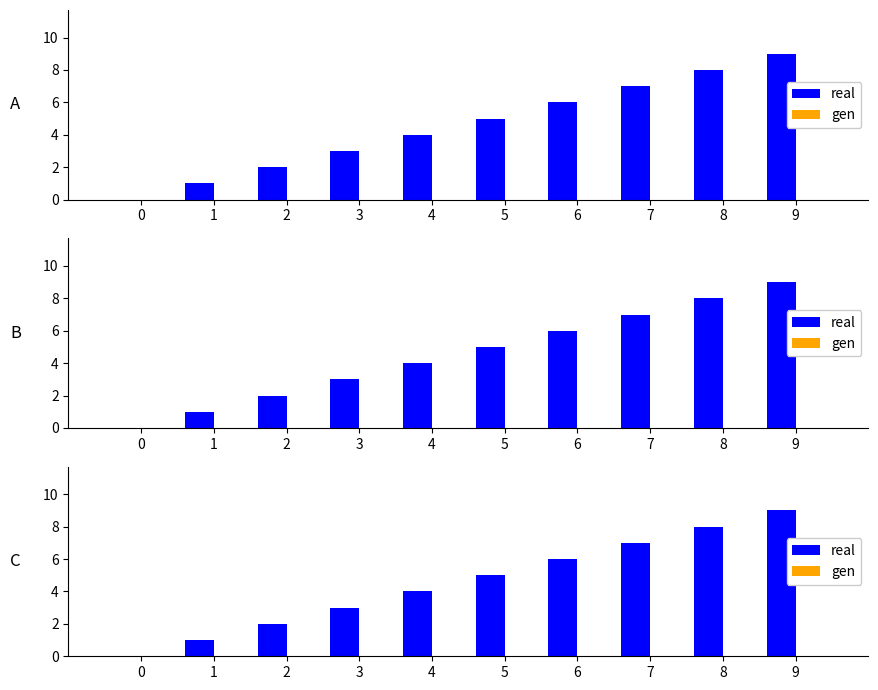

How many bars are there in each group?

2